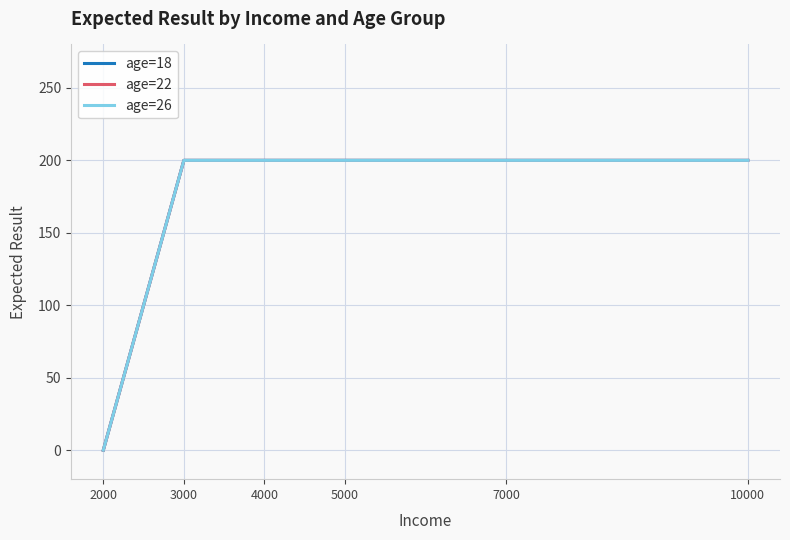

What is the value of the age=22 point at the 3rd from the left?

200